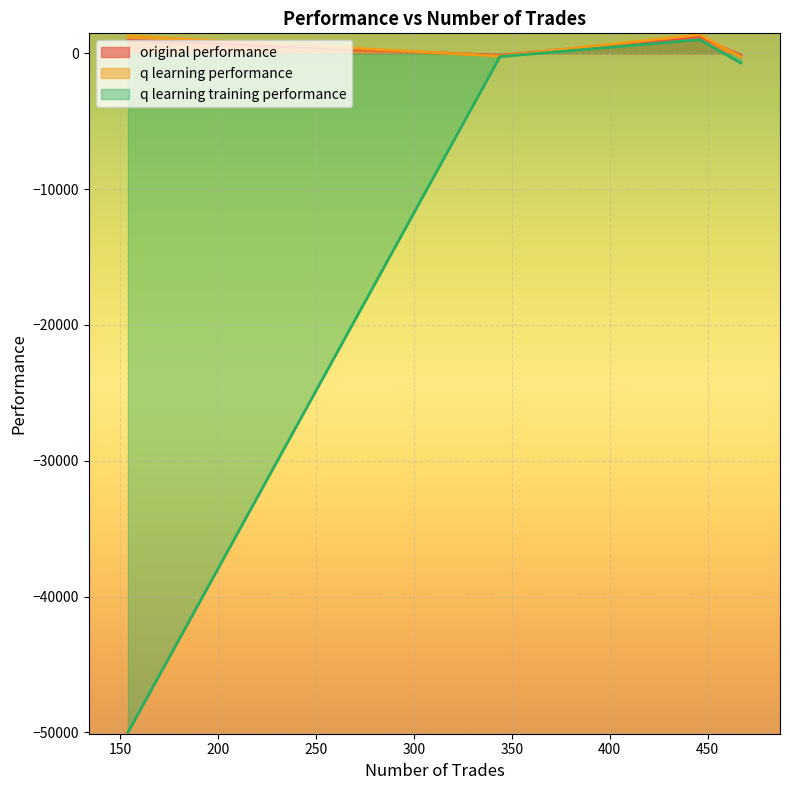

What is the lowest value of the q learning training performance series?

-50000.0